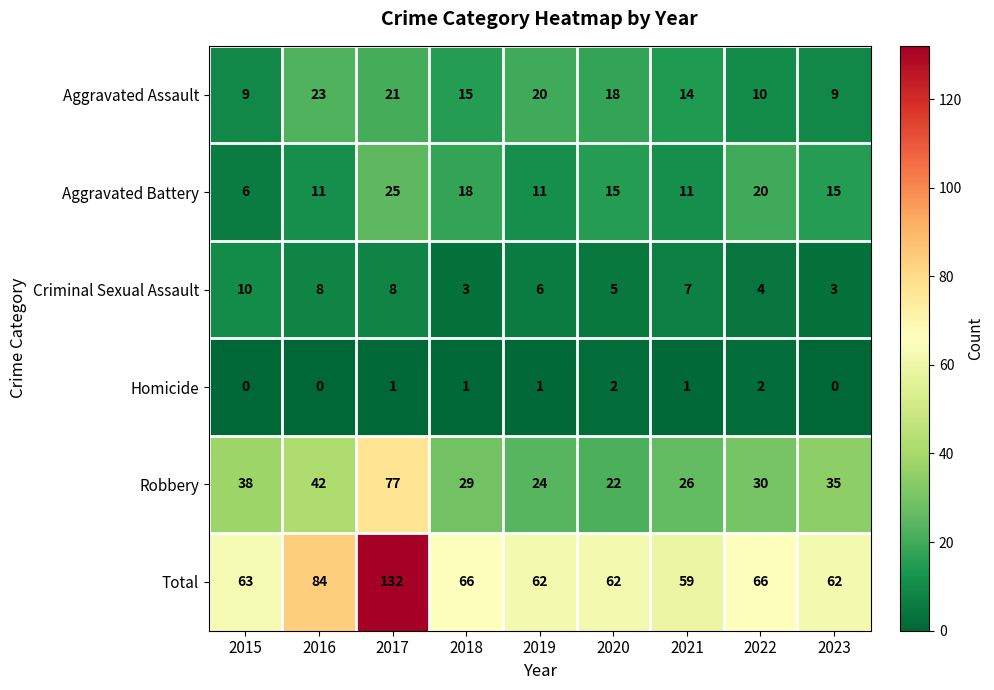

Read the Robbery value at 2020, to the nearest 5.

20